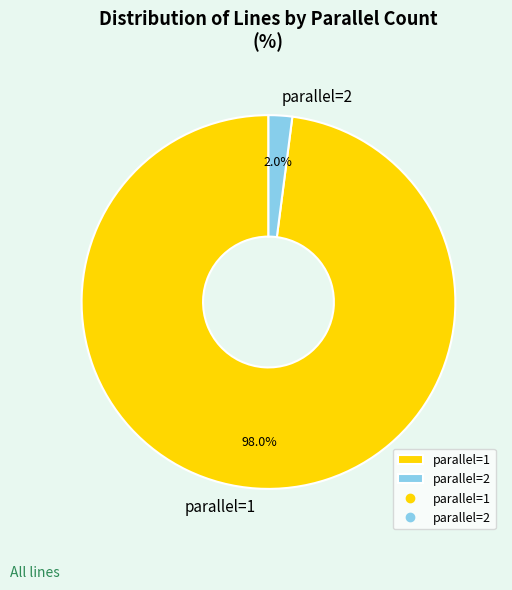

How many segments does this pie chart have?

2